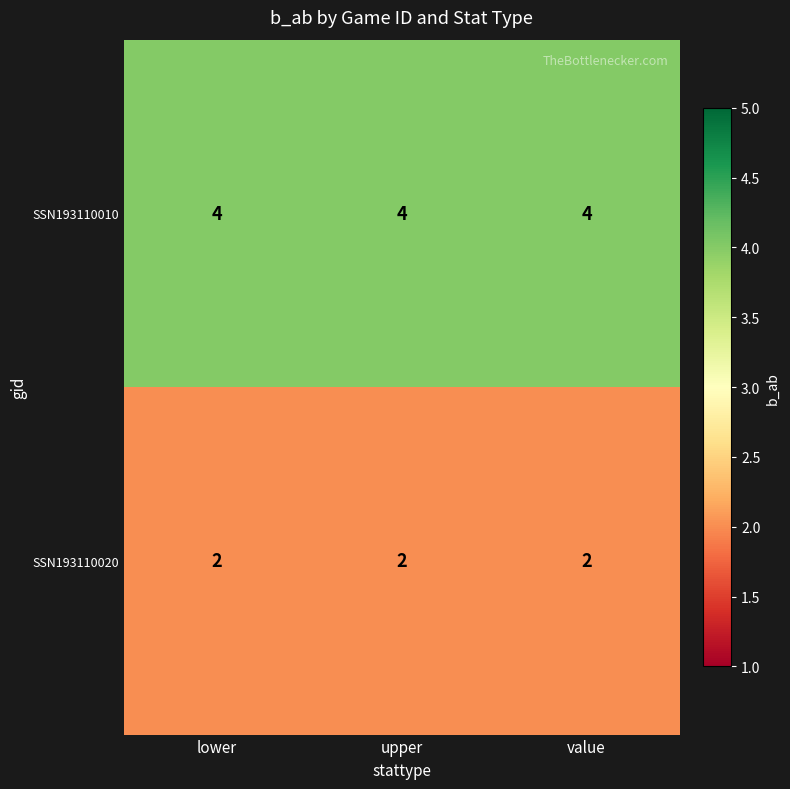

List the series in order of their overall mean, lowest first.

SSN193110020, SSN193110010